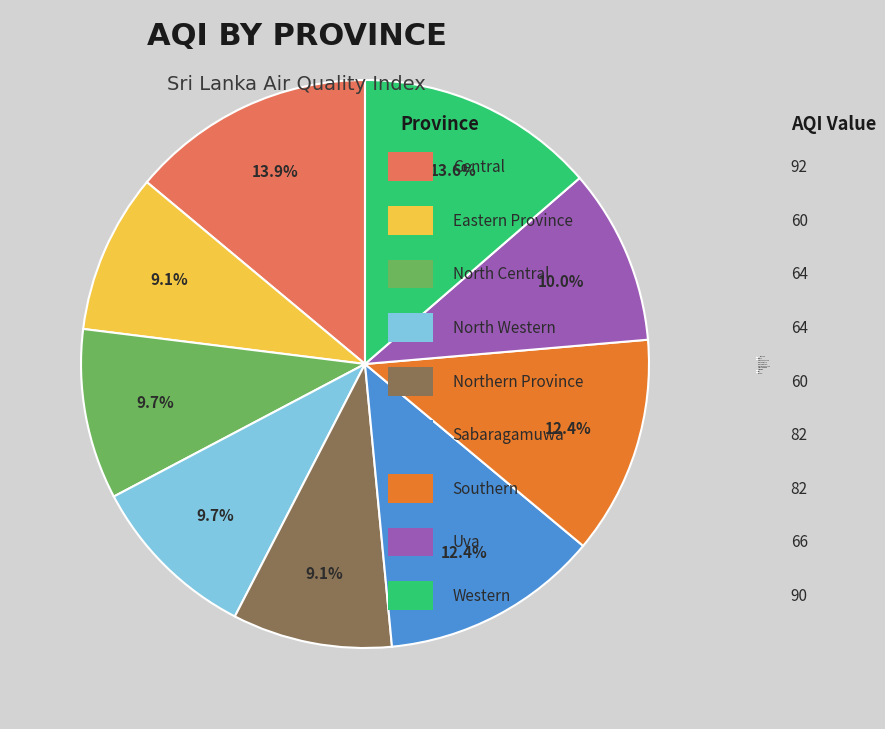

What portion of the pie excludes Central?

86.1%